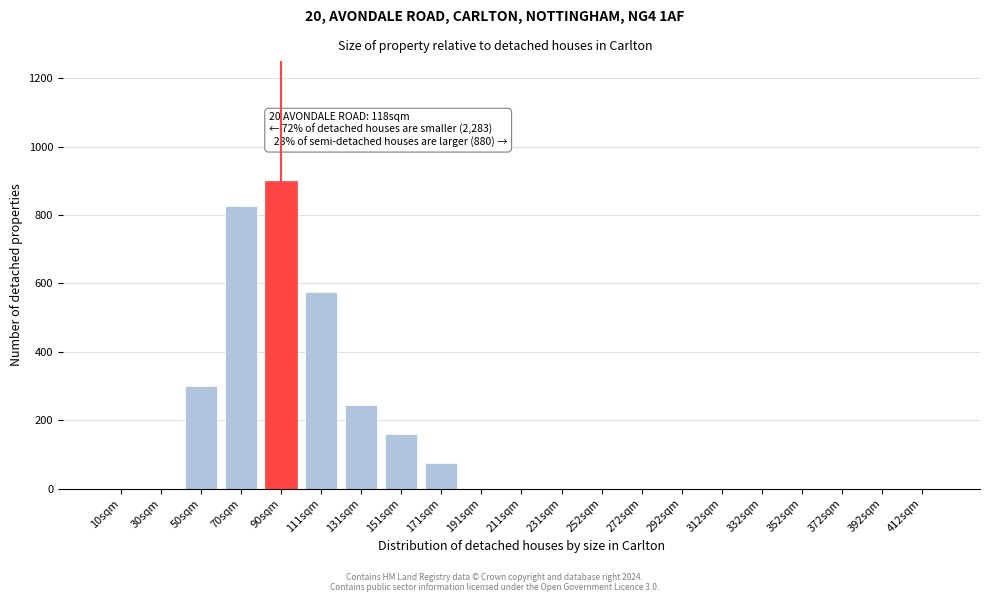

Reading right to left, what are all the values shown in this chart?

412sqm=0	392sqm=0	372sqm=0	352sqm=0	332sqm=0	312sqm=0	292sqm=0	272sqm=0	252sqm=0	231sqm=0	211sqm=0	191sqm=0	171sqm=75	151sqm=160	131sqm=245	111sqm=575	90sqm=900	70sqm=825	50sqm=300	30sqm=0	10sqm=0